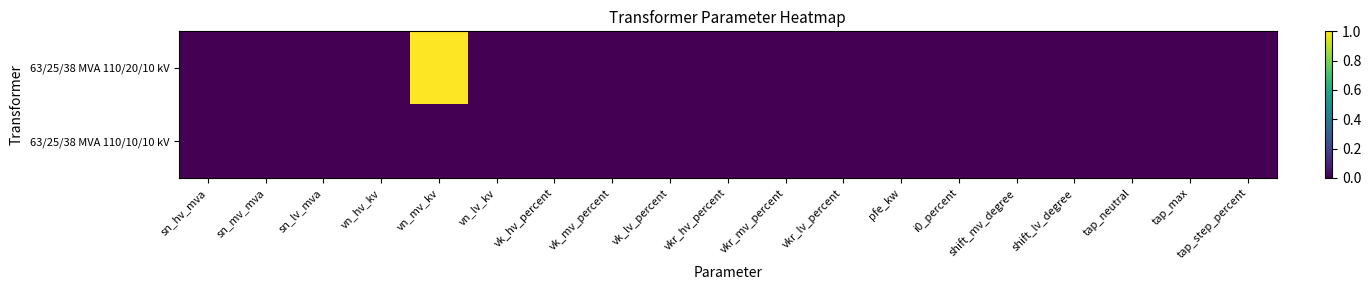

Reading right to left, extract all data points from this chart.

63/25/38 MVA 110/20/10 kV: tap_step_percent=0	tap_max=0	tap_neutral=0	shift_lv_degree=0	shift_mv_degree=0	i0_percent=0	pfe_kw=0	vkr_lv_percent=0	vkr_mv_percent=0	vkr_hv_percent=0	vk_lv_percent=0	vk_mv_percent=0	vk_hv_percent=0	vn_lv_kv=0	vn_mv_kv=1	vn_hv_kv=0	sn_lv_mva=0	sn_mv_mva=0	sn_hv_mva=0
63/25/38 MVA 110/10/10 kV: tap_step_percent=0	tap_max=0	tap_neutral=0	shift_lv_degree=0	shift_mv_degree=0	i0_percent=0	pfe_kw=0	vkr_lv_percent=0	vkr_mv_percent=0	vkr_hv_percent=0	vk_lv_percent=0	vk_mv_percent=0	vk_hv_percent=0	vn_lv_kv=0	vn_mv_kv=0	vn_hv_kv=0	sn_lv_mva=0	sn_mv_mva=0	sn_hv_mva=0